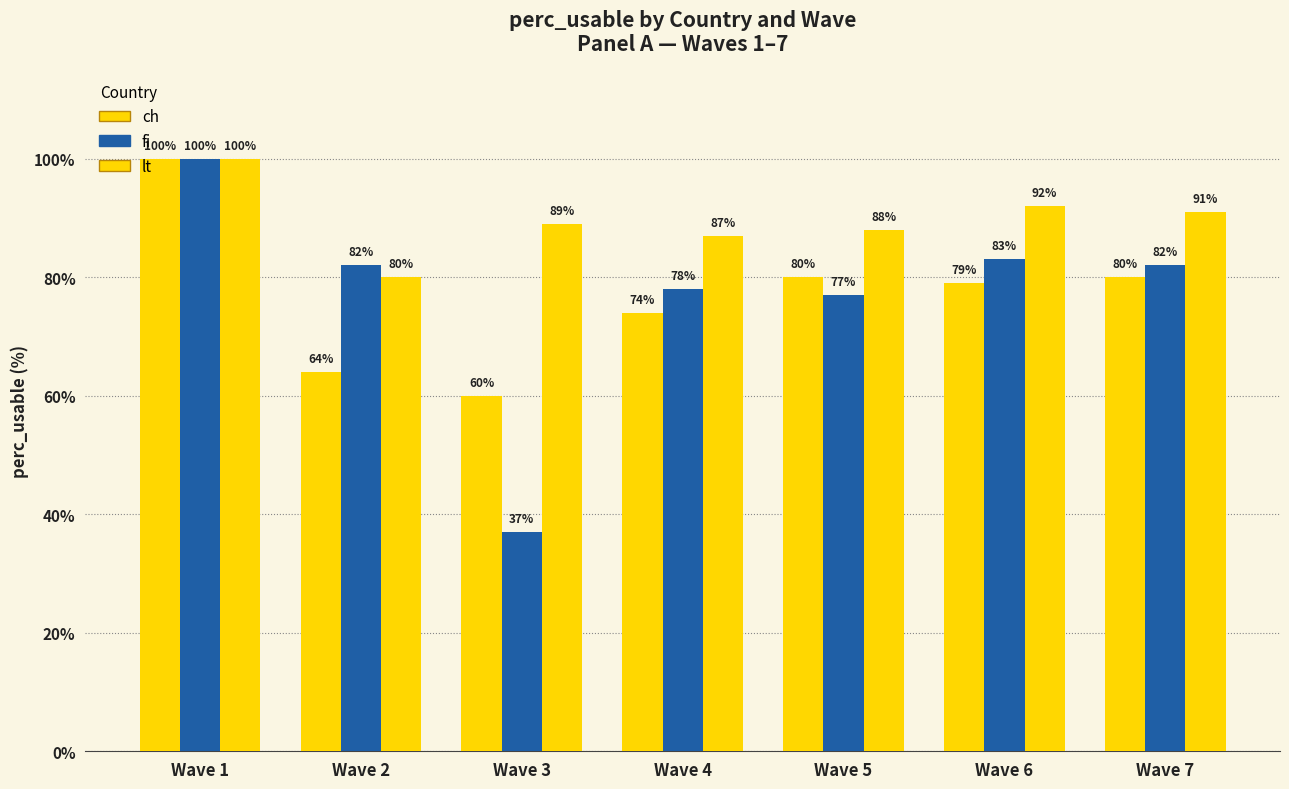

At which label is fi closest to 68?

Wave 5